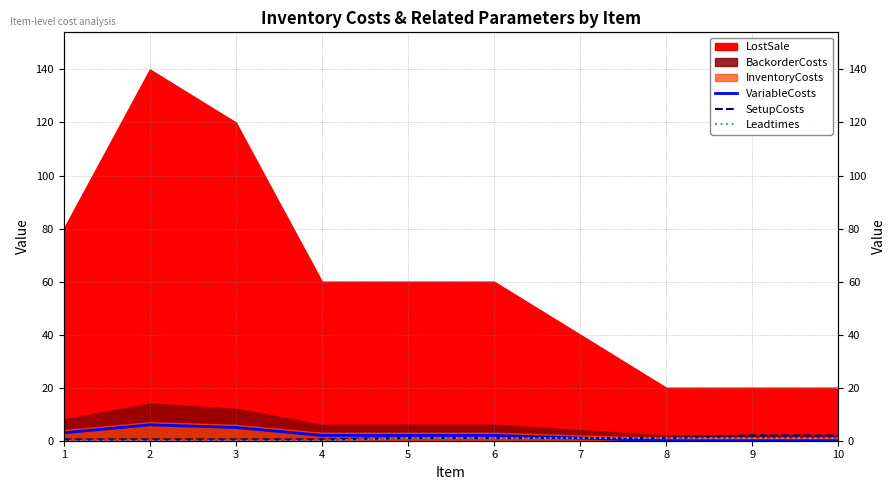

True or false: Leadtimes and VariableCosts intersect in this chart.

False